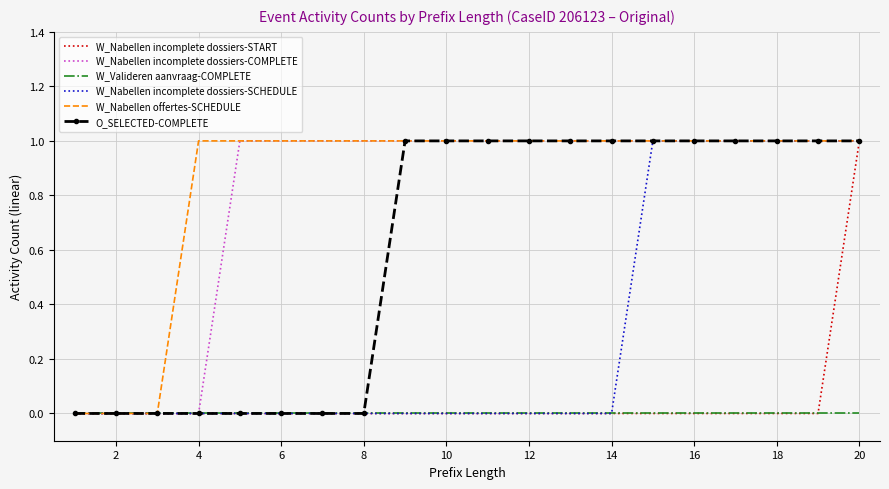

What are all the series names shown in the legend?

W_Nabellen incomplete dossiers-START, W_Nabellen incomplete dossiers-COMPLETE, W_Valideren aanvraag-COMPLETE, W_Nabellen incomplete dossiers-SCHEDULE, W_Nabellen offertes-SCHEDULE, O_SELECTED-COMPLETE